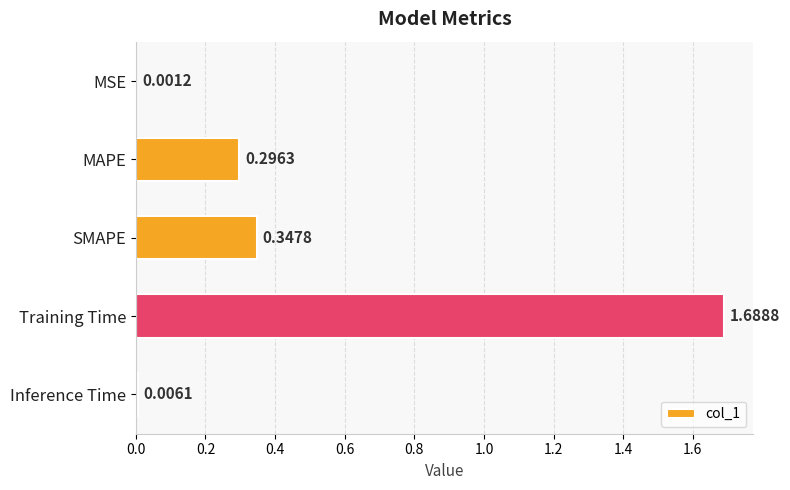

Which category has the highest value across all series?

Training Time